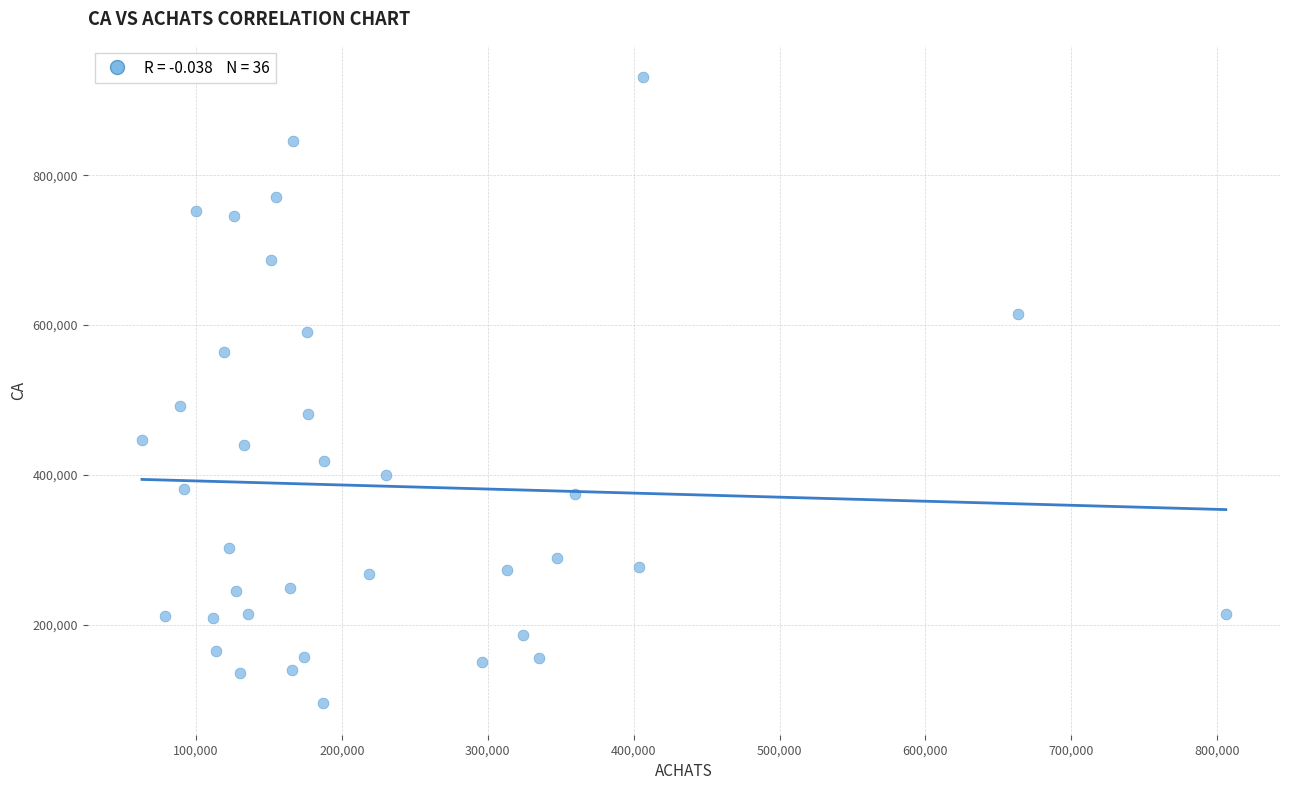

What is the range of Y values (max minus min)?

836000